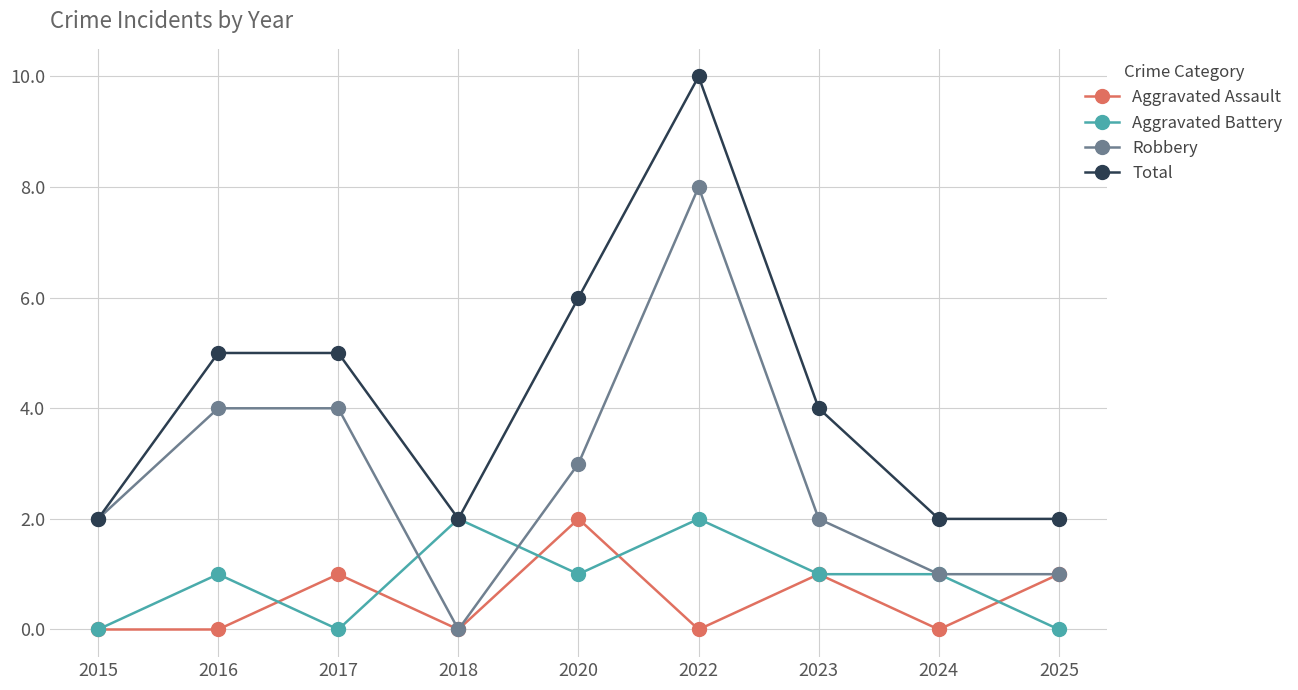

Reading left to right, extract all data points from this chart.

Aggravated Assault: 0	0	1	0	2	0	1	0	1
Aggravated Battery: 0	1	0	2	1	2	1	1	0
Robbery: 2	4	4	0	3	8	2	1	1
Total: 2	5	5	2	6	10	4	2	2